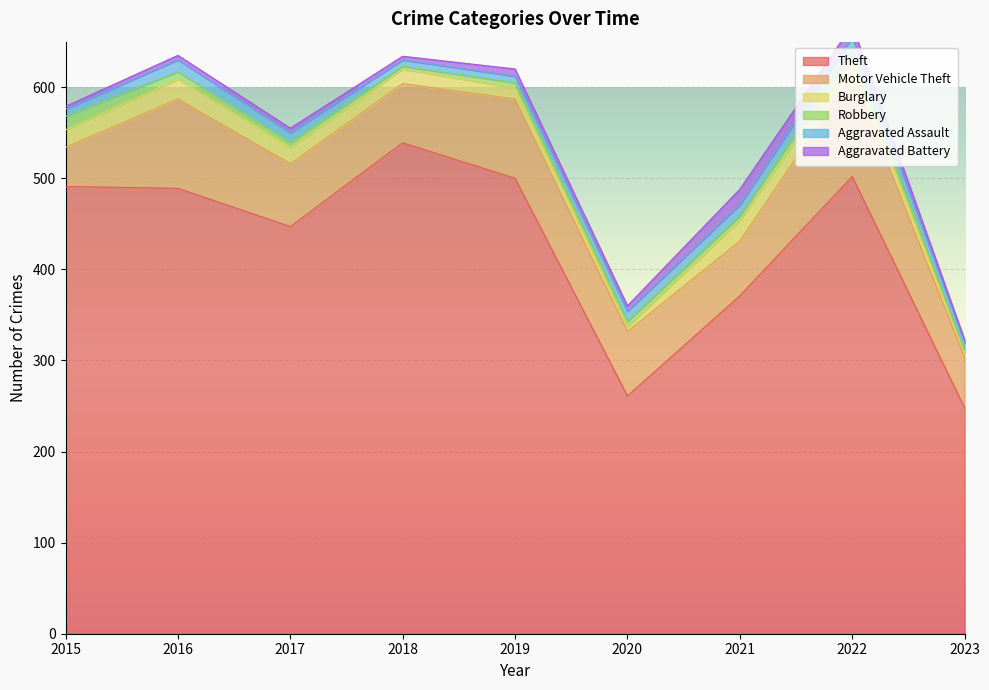

How many lines are shown in the chart?

6